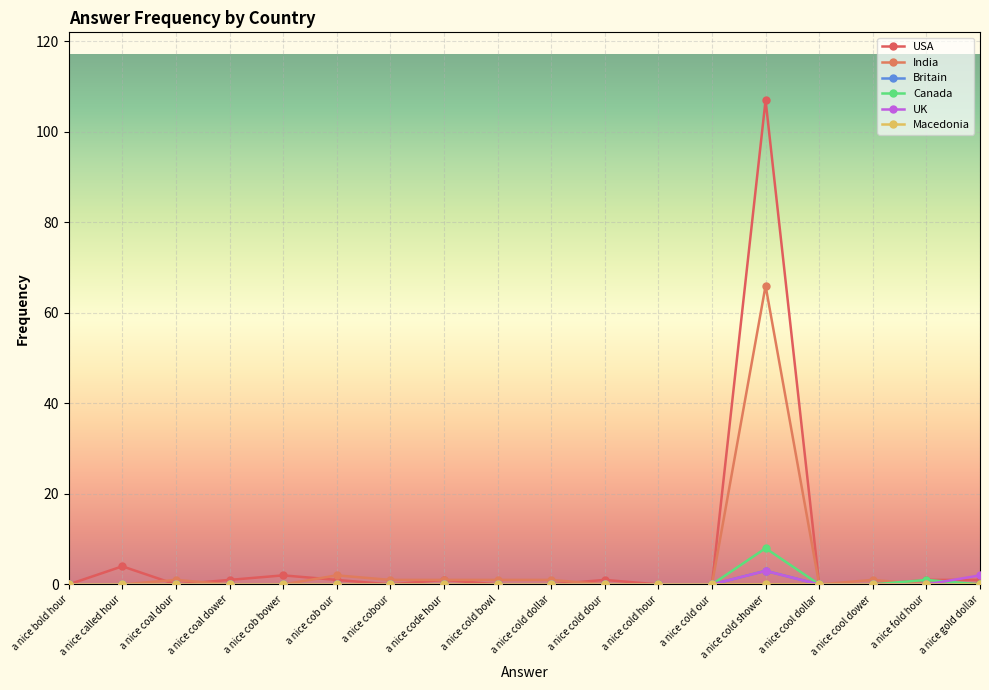

Count the number of data series in this chart.

6